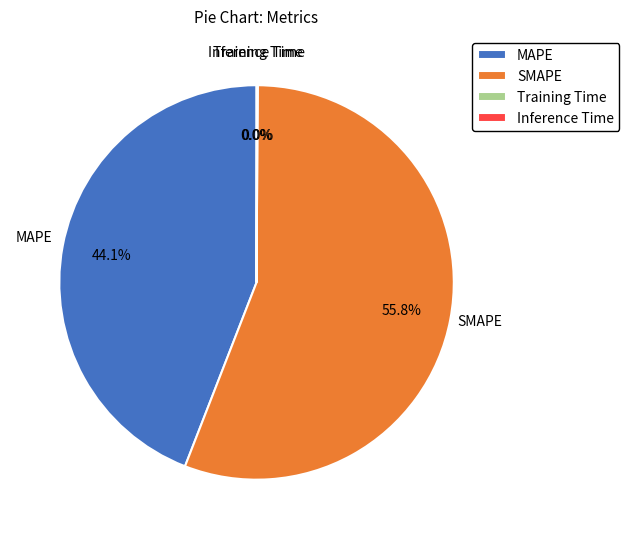

How much of the chart is everything except MAPE?

55.9%